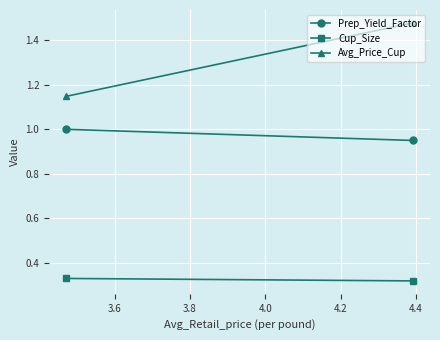

What are all the series names shown in the legend?

Prep_Yield_Factor, Cup_Size, Avg_Price_Cup